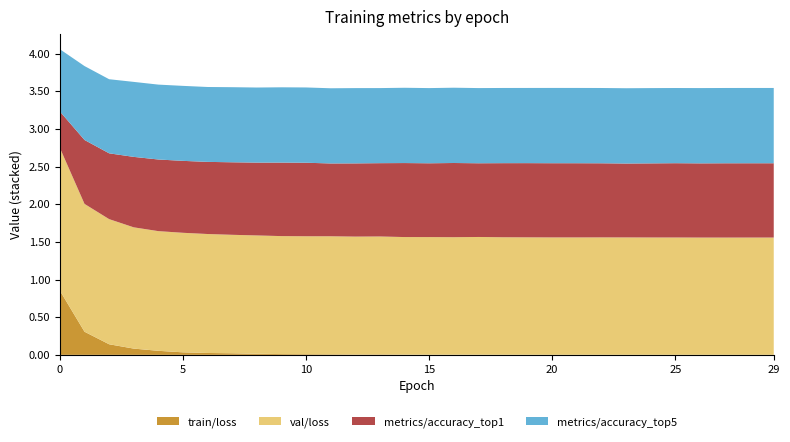

Reading left to right, list all the values displayed in this chart.

train/loss: 0=0.9	1=0.3	2=0.1	3=0.1	4=0.1	5=0.0	6=0.0	7=0.0	8=0.0	9=0.0	10=0.0	11=0.0	12=0.0	13=0.0	14=0.0	15=0.0	16=0.0	17=0.0	18=0.0	19=0.0	20=0.0	21=0.0	22=0.0	23=0.0	24=0.0	25=0.0	26=0.0	27=0.0	28=0.0	29=0.0
val/loss: 0=1.9	1=1.7	2=1.7	3=1.6	4=1.6	5=1.6	6=1.6	7=1.6	8=1.6	9=1.6	10=1.6	11=1.6	12=1.6	13=1.6	14=1.6	15=1.6	16=1.6	17=1.6	18=1.6	19=1.6	20=1.6	21=1.6	22=1.6	23=1.6	24=1.6	25=1.6	26=1.6	27=1.6	28=1.6	29=1.6
metrics/accuracy_top1: 0=0.5	1=0.8	2=0.9	3=0.9	4=1.0	5=1.0	6=1.0	7=1.0	8=1.0	9=1.0	10=1.0	11=1.0	12=1.0	13=1.0	14=1.0	15=1.0	16=1.0	17=1.0	18=1.0	19=1.0	20=1.0	21=1.0	22=1.0	23=1.0	24=1.0	25=1.0	26=1.0	27=1.0	28=1.0	29=1.0
metrics/accuracy_top5: 0=0.8	1=1.0	2=1.0	3=1.0	4=1.0	5=1.0	6=1.0	7=1.0	8=1.0	9=1.0	10=1.0	11=1.0	12=1.0	13=1.0	14=1.0	15=1.0	16=1.0	17=1.0	18=1.0	19=1.0	20=1.0	21=1.0	22=1.0	23=1.0	24=1.0	25=1.0	26=1.0	27=1.0	28=1.0	29=1.0